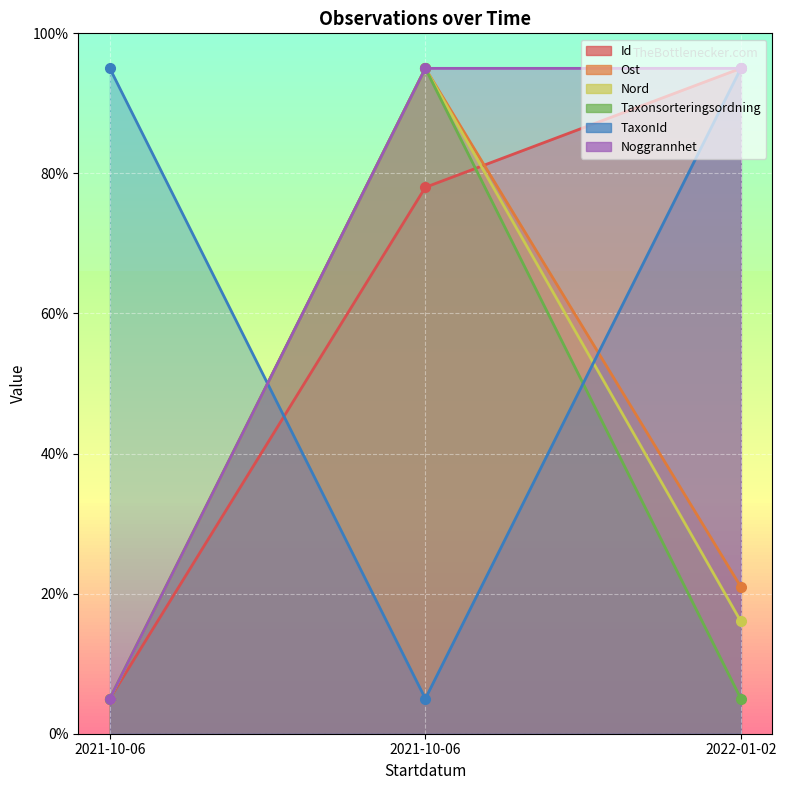

How many distinct data groups are displayed?

6